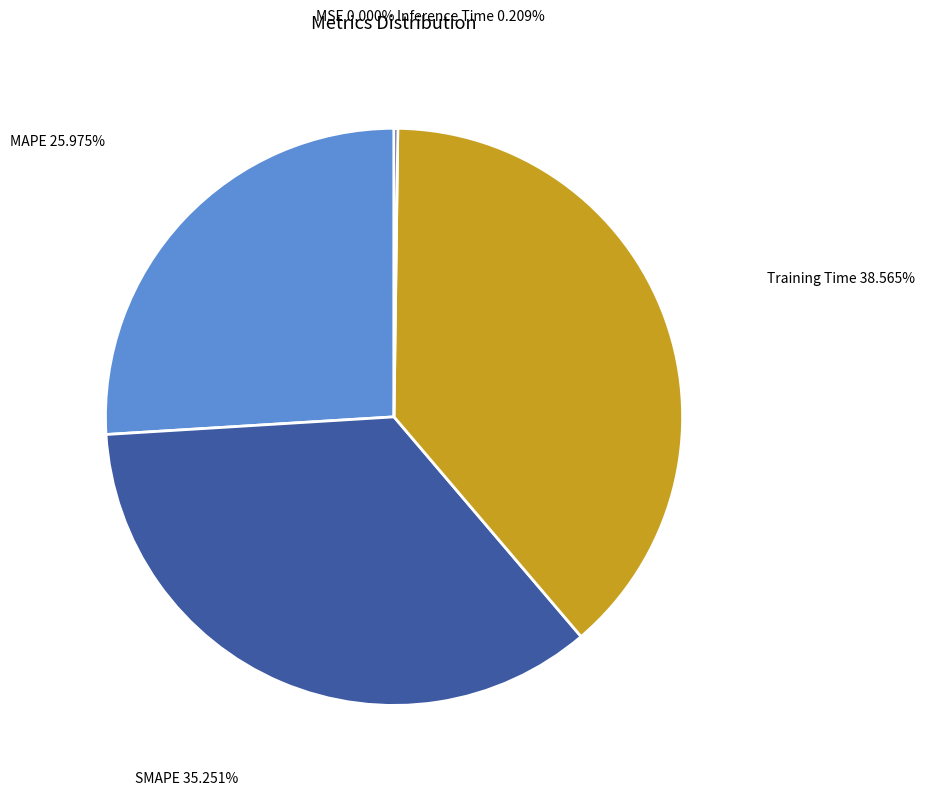

Combined, do Training Time and SMAPE account for over 50%?

Yes